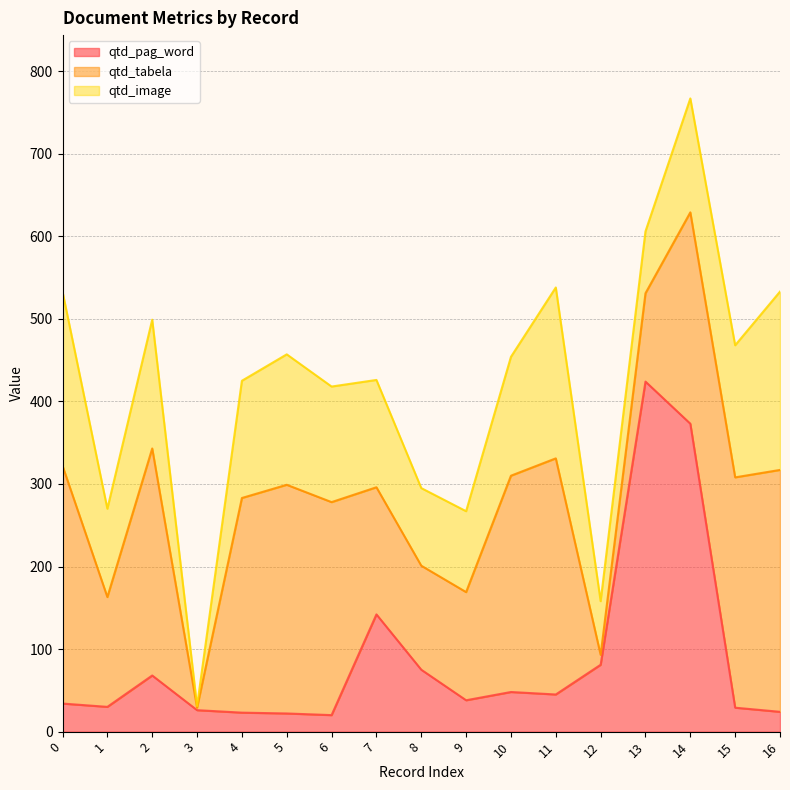

Does the chart display data point markers on the line(s)?

No